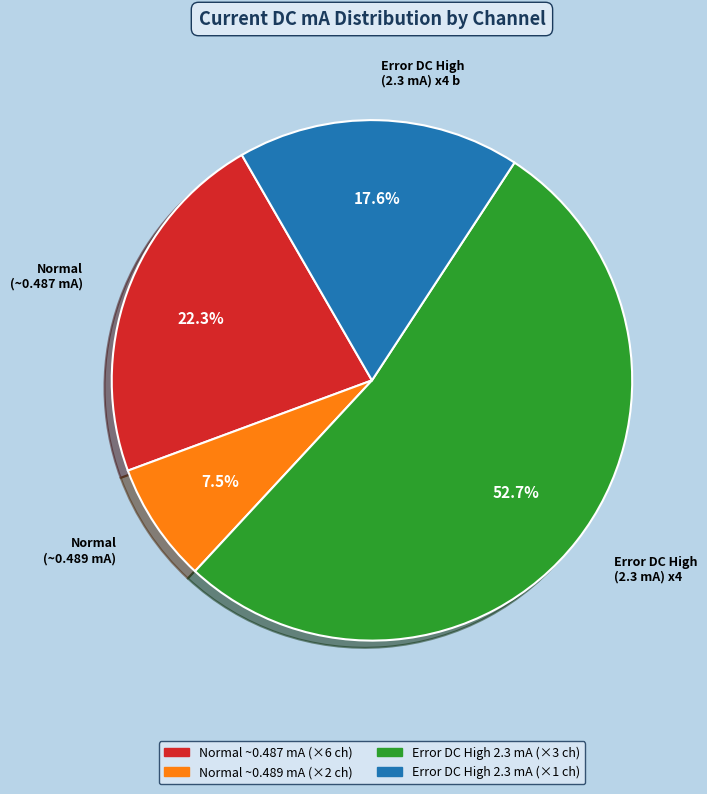

Which slice represents more than half of the pie?

Error DC High (2.3 mA) x4